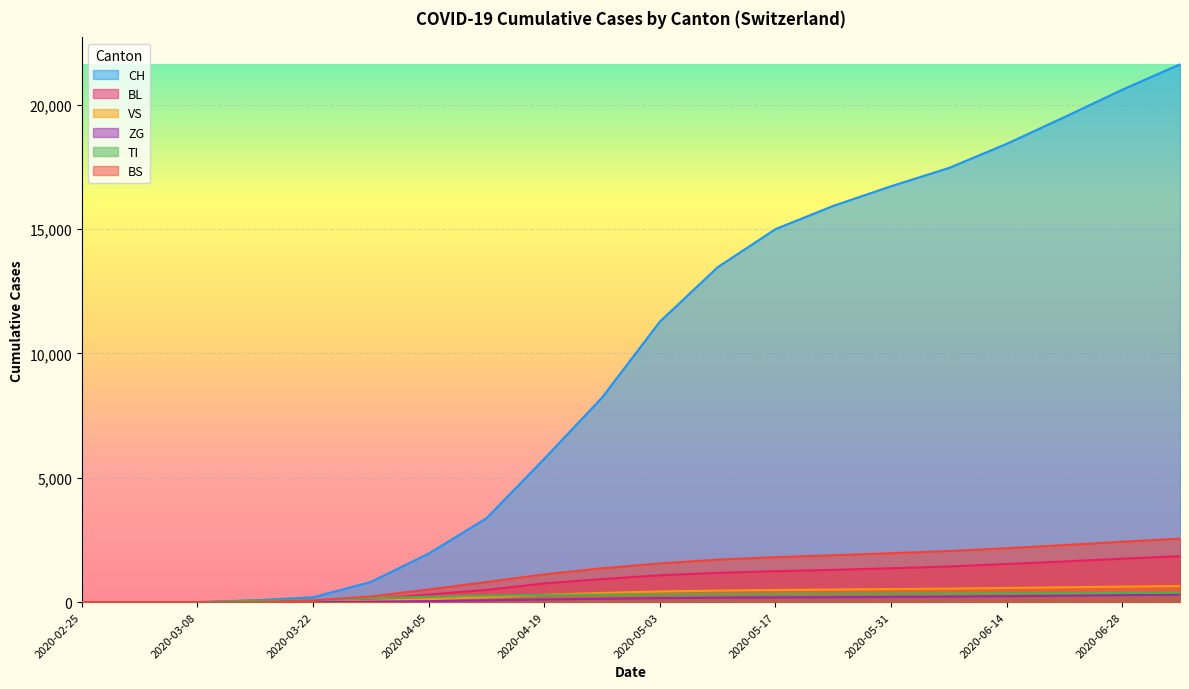

Reading left to right, what are all the values shown in this chart?

CH: 2020-02-25=0	2020-03-01=0	2020-03-08=3	2020-03-15=79	2020-03-22=196	2020-03-29=814	2020-04-05=1953	2020-04-12=3374	2020-04-19=5765	2020-04-26=8229	2020-05-03=11281	2020-05-10=13468	2020-05-17=15001	2020-05-24=15935	2020-05-31=16726	2020-06-07=17459	2020-06-14=18430	2020-06-21=19506	2020-06-28=20607	2020-07-05=21629
BL: 2020-02-25=0	2020-03-01=0	2020-03-08=0	2020-03-15=5	2020-03-22=25	2020-03-29=123	2020-04-05=309	2020-04-12=492	2020-04-19=756	2020-04-26=930	2020-05-03=1082	2020-05-10=1178	2020-05-17=1247	2020-05-24=1299	2020-05-31=1364	2020-06-07=1436	2020-06-14=1534	2020-06-21=1638	2020-06-28=1748	2020-07-05=1851
VS: 2020-02-25=0	2020-03-01=0	2020-03-08=2	2020-03-15=6	2020-03-22=19	2020-03-29=54	2020-04-05=120	2020-04-12=199	2020-04-19=297	2020-04-26=372	2020-05-03=431	2020-05-10=464	2020-05-17=489	2020-05-24=507	2020-05-31=526	2020-06-07=546	2020-06-14=571	2020-06-21=598	2020-06-28=624	2020-07-05=649
ZG: 2020-02-25=0	2020-03-01=0	2020-03-08=0	2020-03-15=0	2020-03-22=5	2020-03-29=21	2020-04-05=42	2020-04-12=74	2020-04-19=109	2020-04-26=138	2020-05-03=163	2020-05-10=179	2020-05-17=192	2020-05-24=200	2020-05-31=212	2020-06-07=224	2020-06-14=240	2020-06-21=261	2020-06-28=282	2020-07-05=302
TI: 2020-02-25=0	2020-03-01=0	2020-03-08=0	2020-03-15=61	2020-03-22=70	2020-03-29=155	2020-04-05=219	2020-04-12=264	2020-04-19=292	2020-04-26=306	2020-05-03=318	2020-05-10=327	2020-05-17=332	2020-05-24=337	2020-05-31=343	2020-06-07=349	2020-06-14=356	2020-06-21=363	2020-06-28=370	2020-07-05=376
BS: 2020-02-25=0	2020-03-01=0	2020-03-08=0	2020-03-15=0	2020-03-22=73	2020-03-29=228	2020-04-05=511	2020-04-12=809	2020-04-19=1119	2020-04-26=1363	2020-05-03=1559	2020-05-10=1710	2020-05-17=1808	2020-05-24=1887	2020-05-31=1969	2020-06-07=2057	2020-06-14=2170	2020-06-21=2297	2020-06-28=2430	2020-07-05=2558